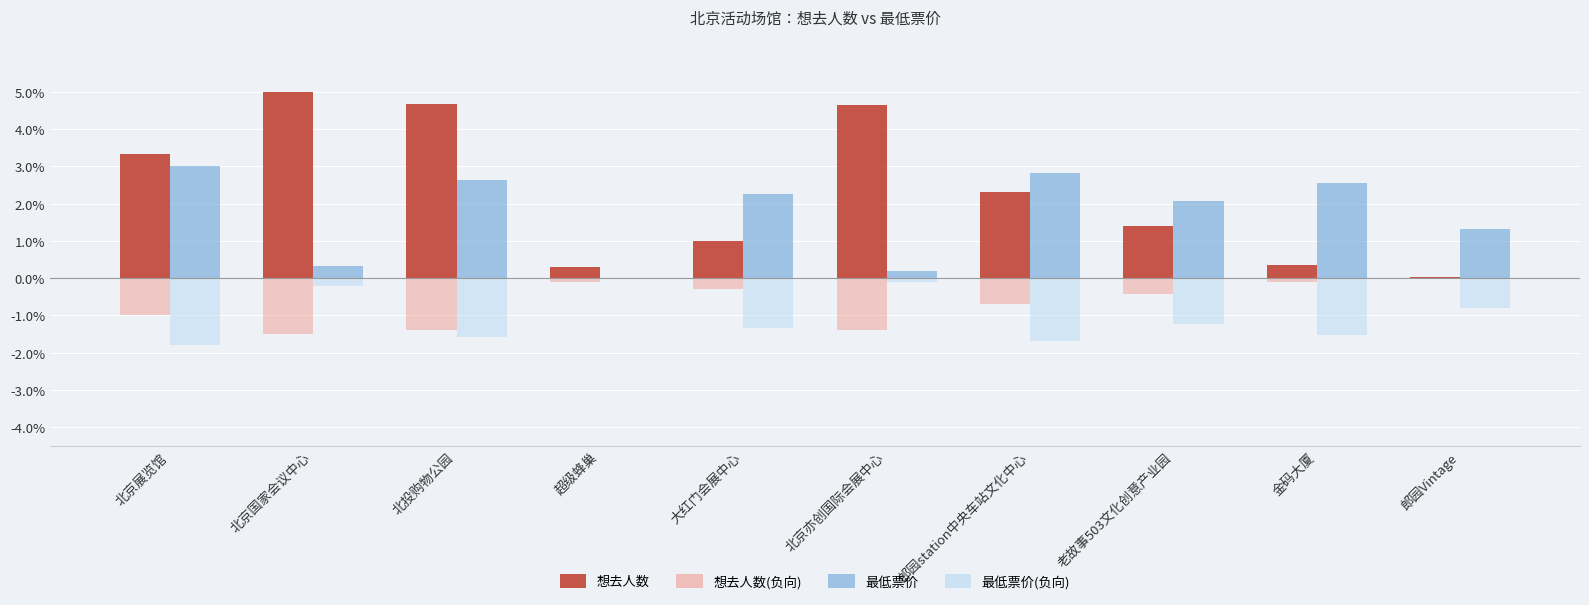

At which label does 想去人数 first exceed 2?

北京展览馆